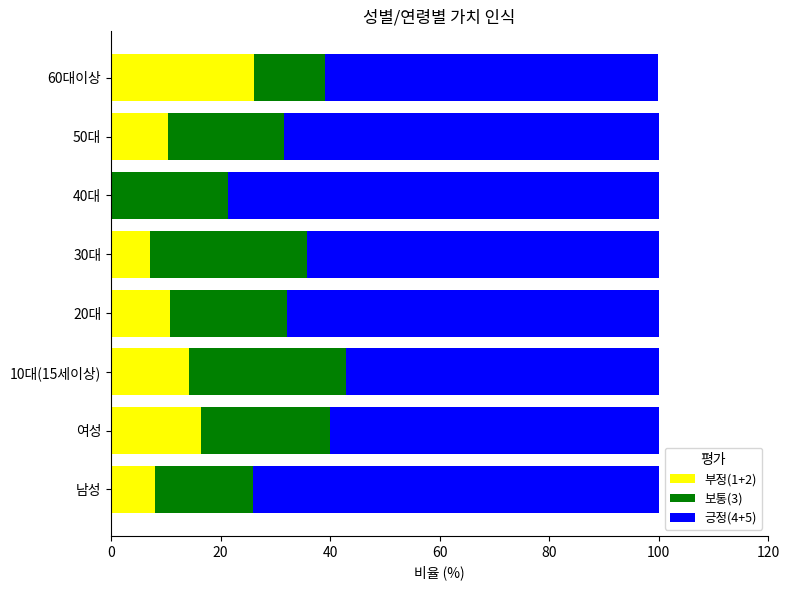

What is the maximum value for 부정(1+2)?

26.1